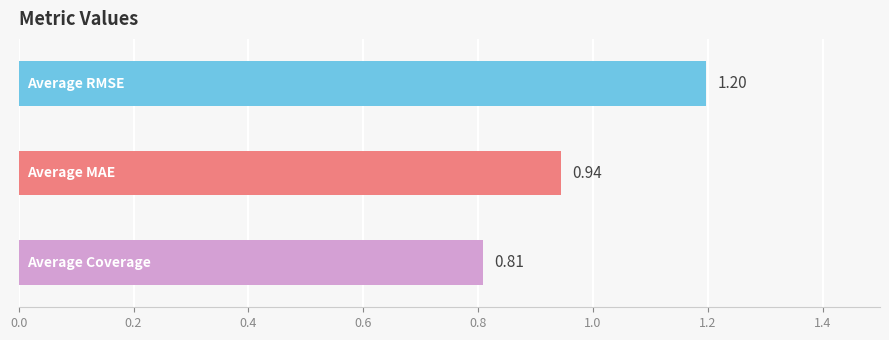

Does the chart contain stacked bars?

No